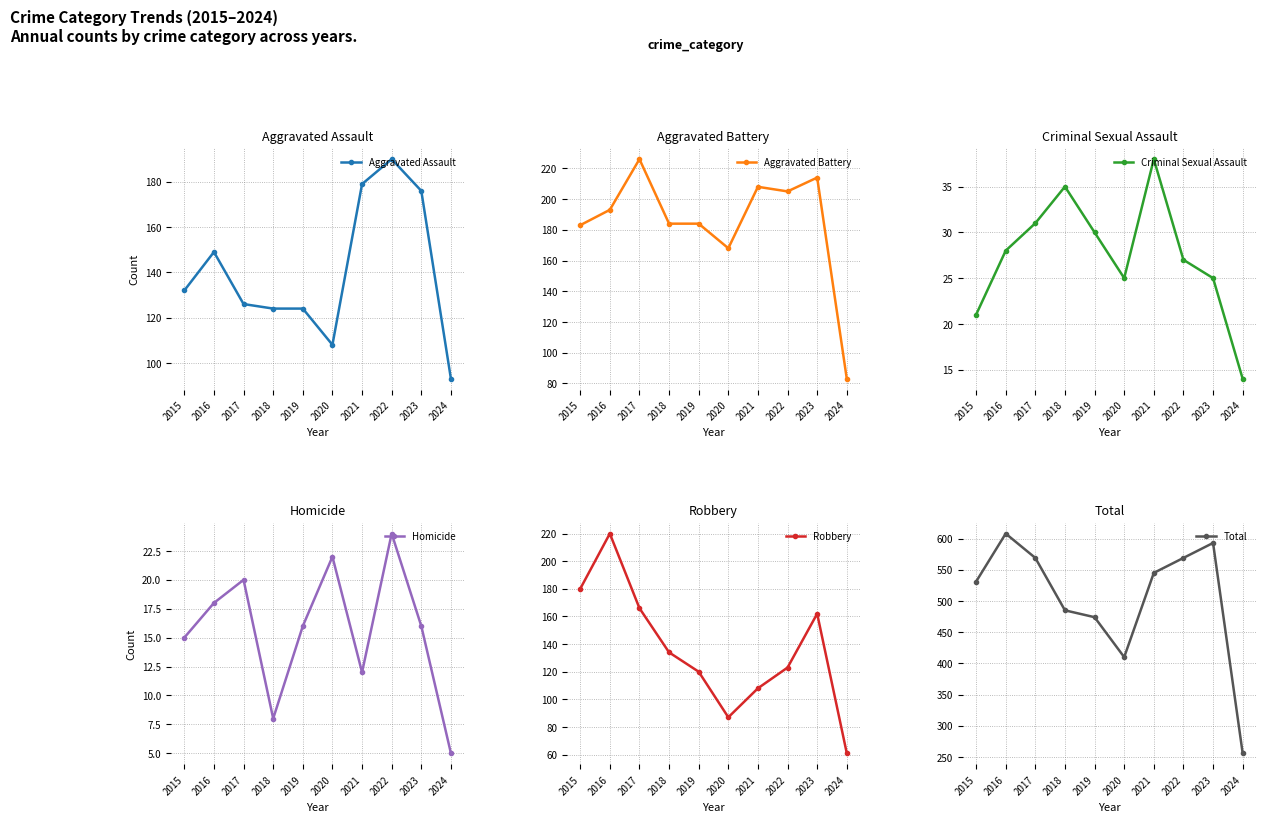

True or false: Aggravated Battery has a value of 26 at 2024.

False